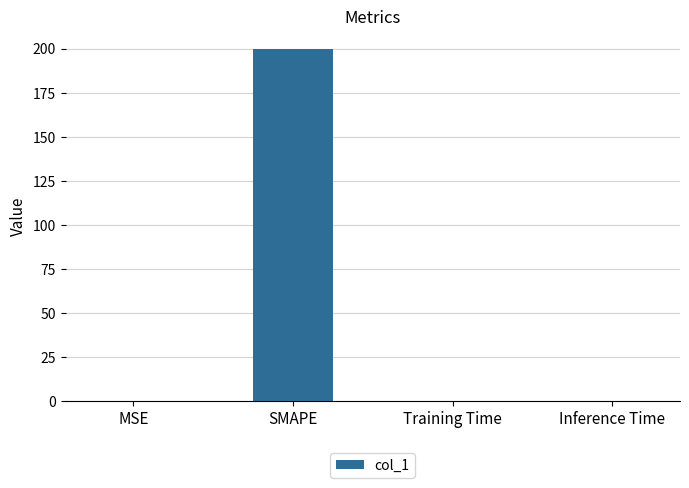

What is the sum of all values?

200.1